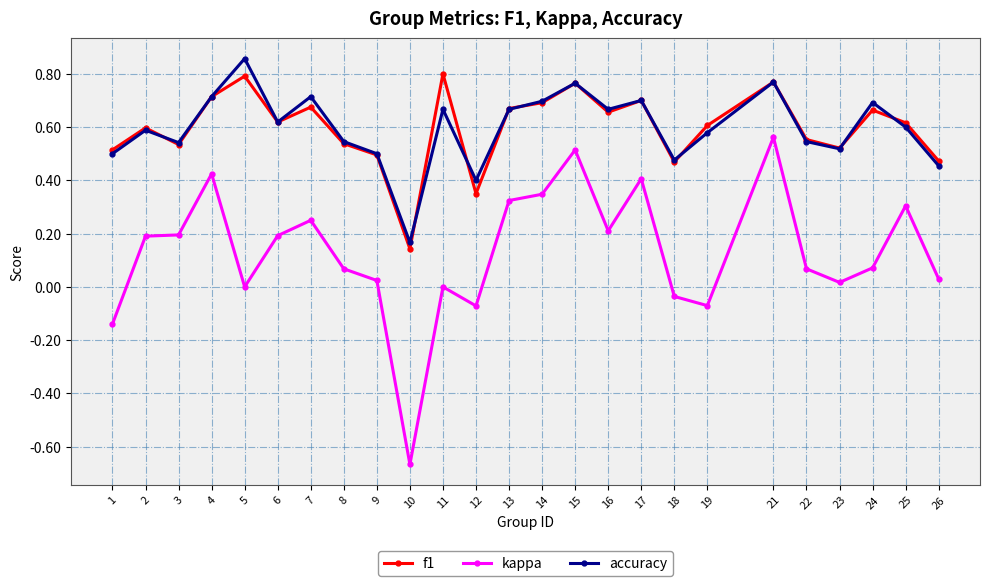

Which category has the highest value across all series?

5